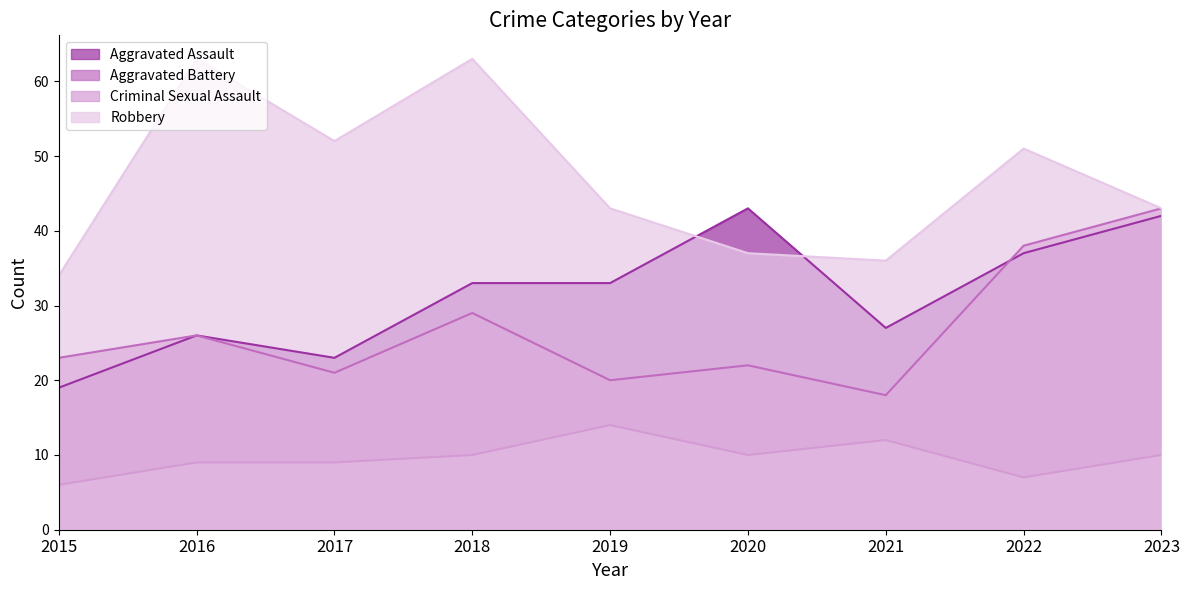

What is the approximate value of Robbery at 2022?

51